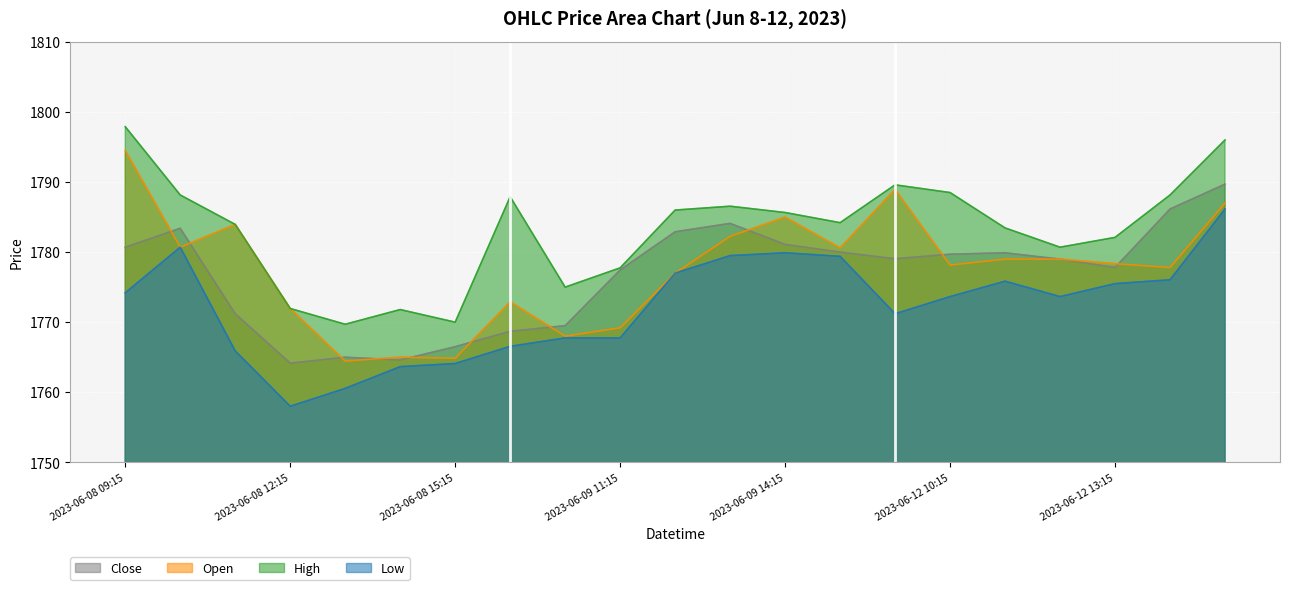

At which label does High reach its peak?

2023-06-08 09:15